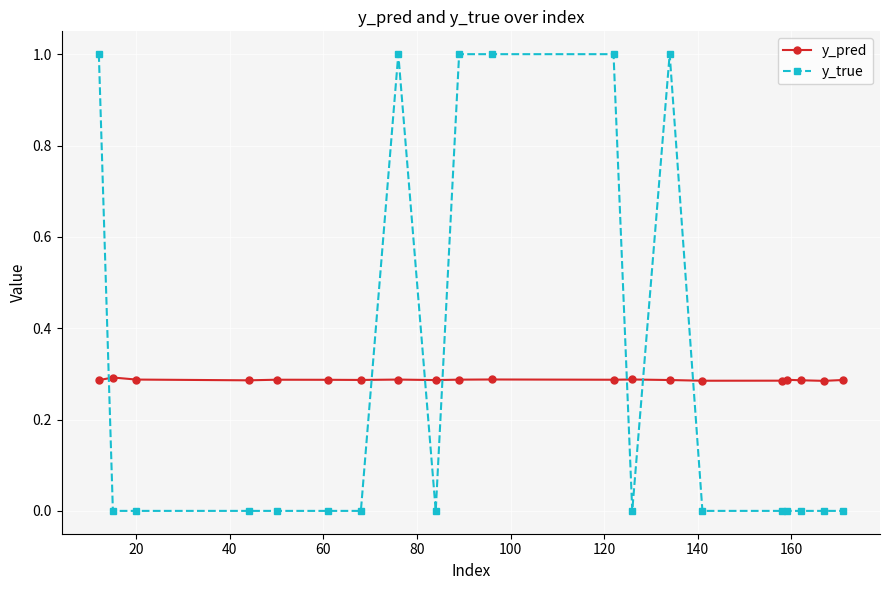

True or false: y_true has more than 0 points higher than both neighbors.

True